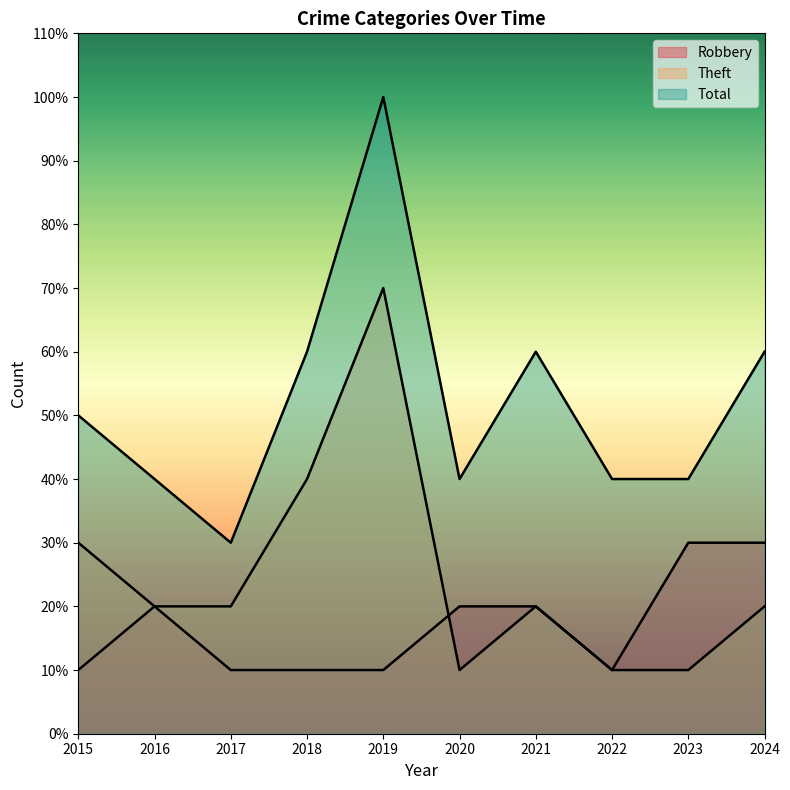

Count the Robbery values in the range 1 to 2.

8